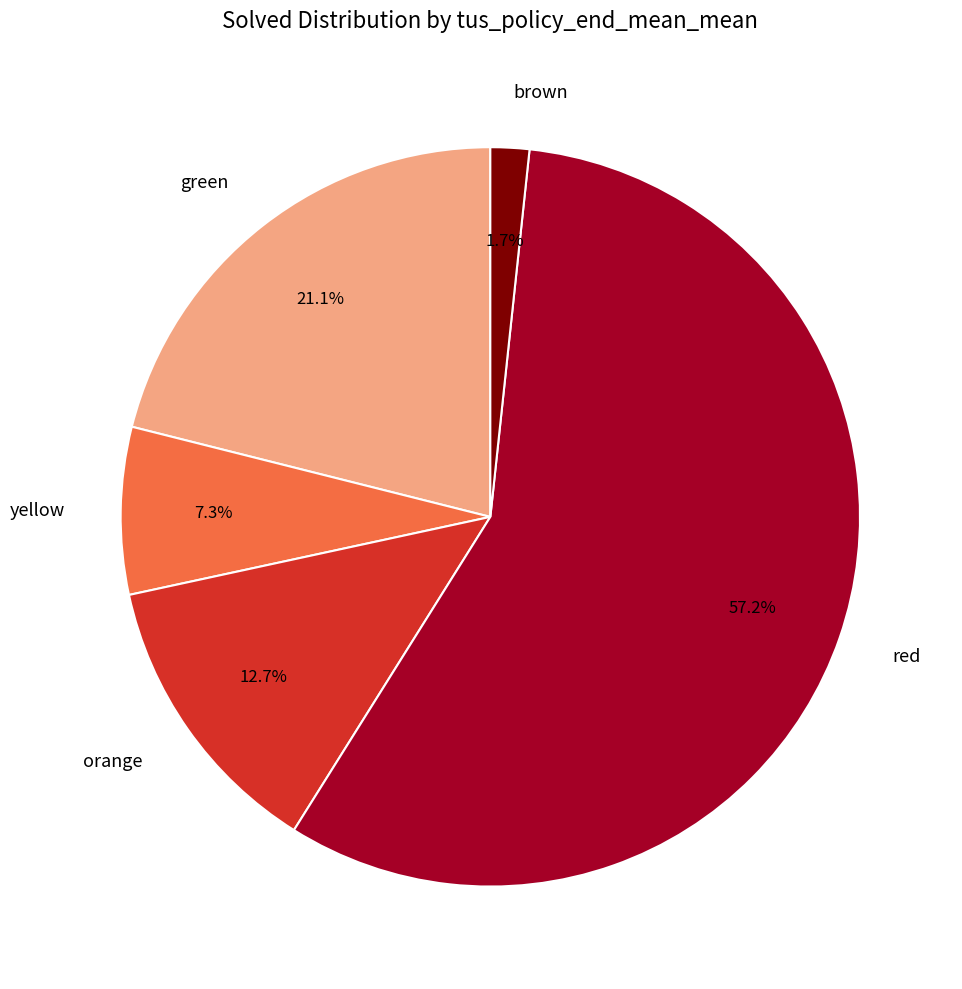

To the nearest percent, what is the difference between the largest and smallest slice percentages?

56%